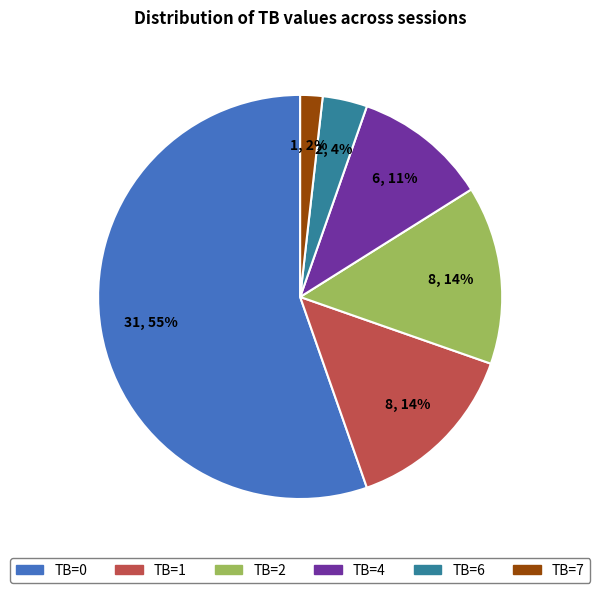

To the nearest percent, what portion does TB=2 represent?

14%